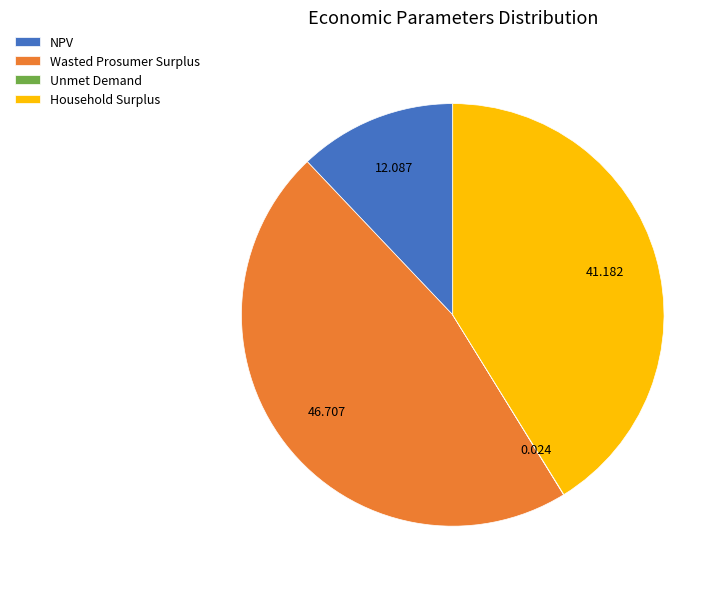

Is there a majority slice in this chart?

No